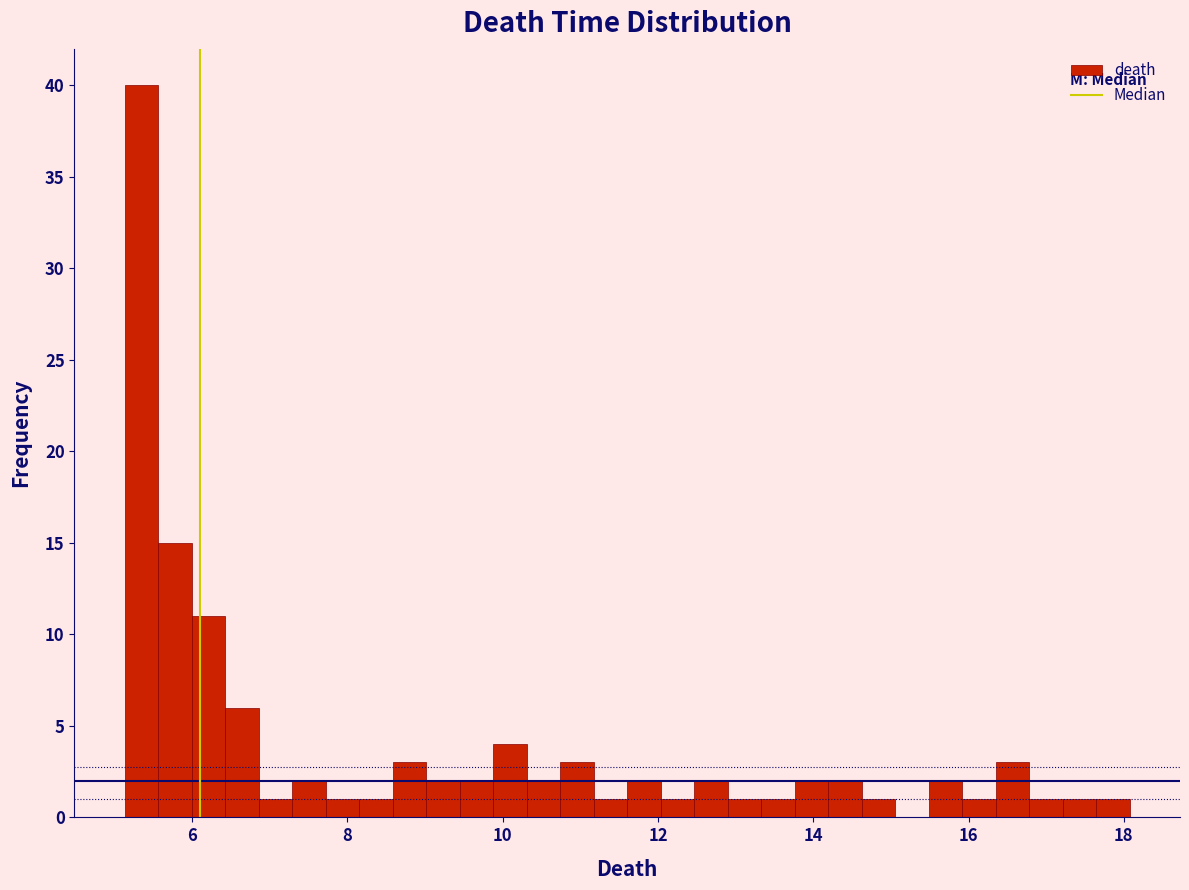

Around what value on the x-axis is the tallest bar? Give the approximate position of its centre, as read against the axis.

5.4